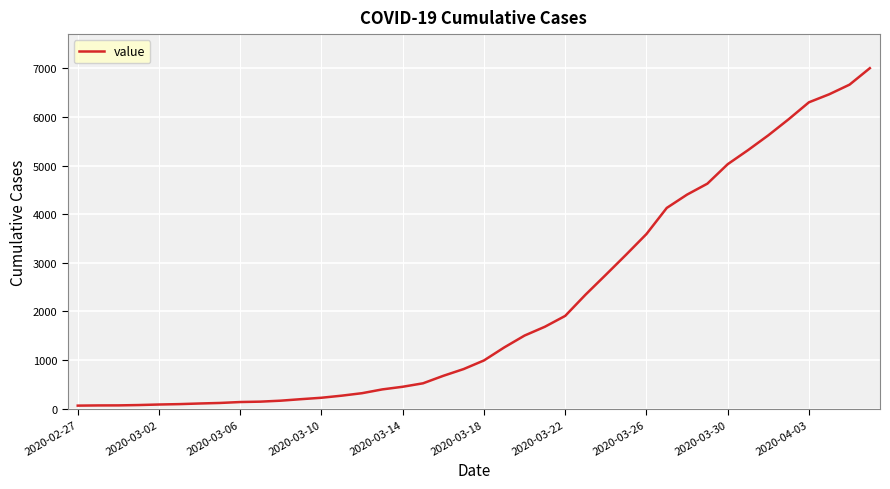

What is the difference between the maximum and minimum values?

6939